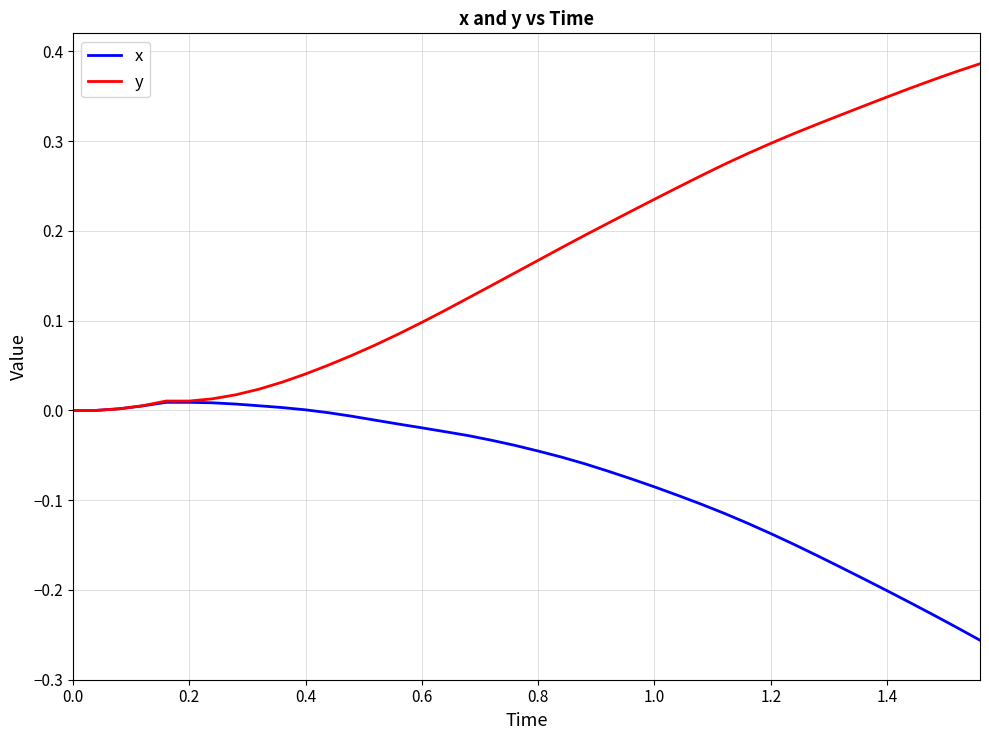

List the series in order of their peak value, highest first.

y, x